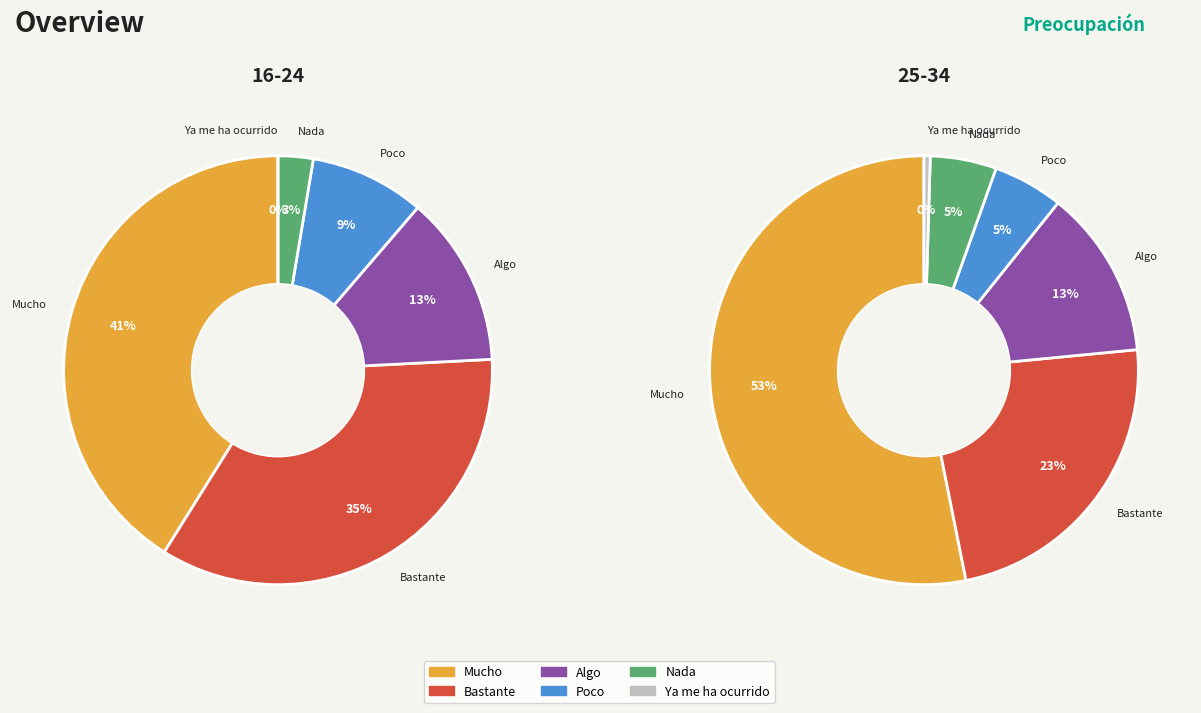

Which category has the biggest portion of the pie?

Mucho